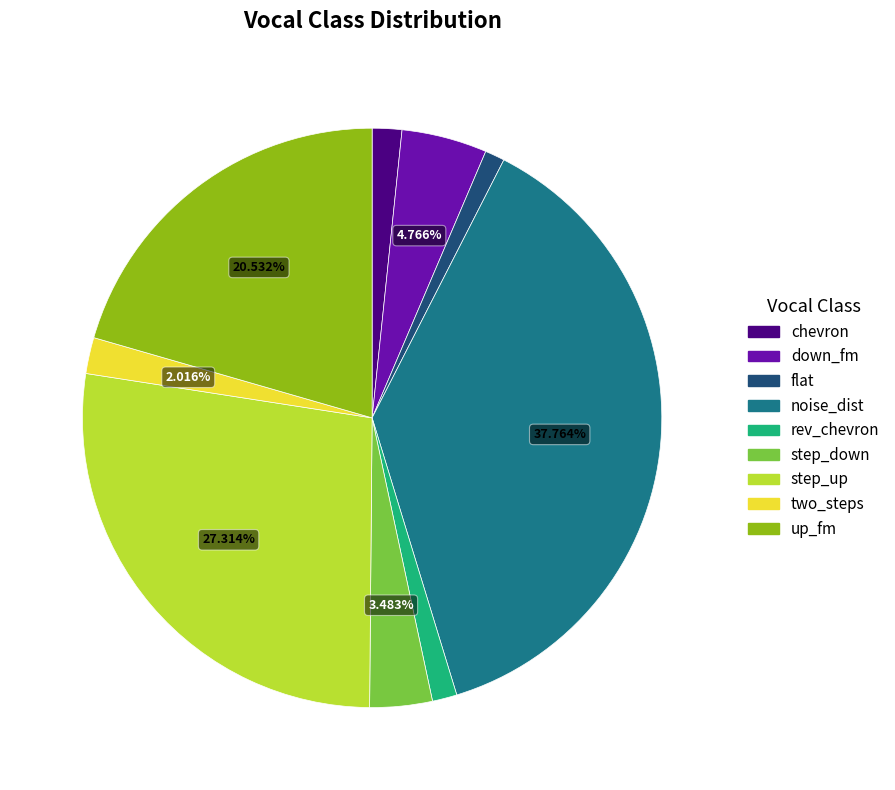

Count the number of slices in the pie.

9